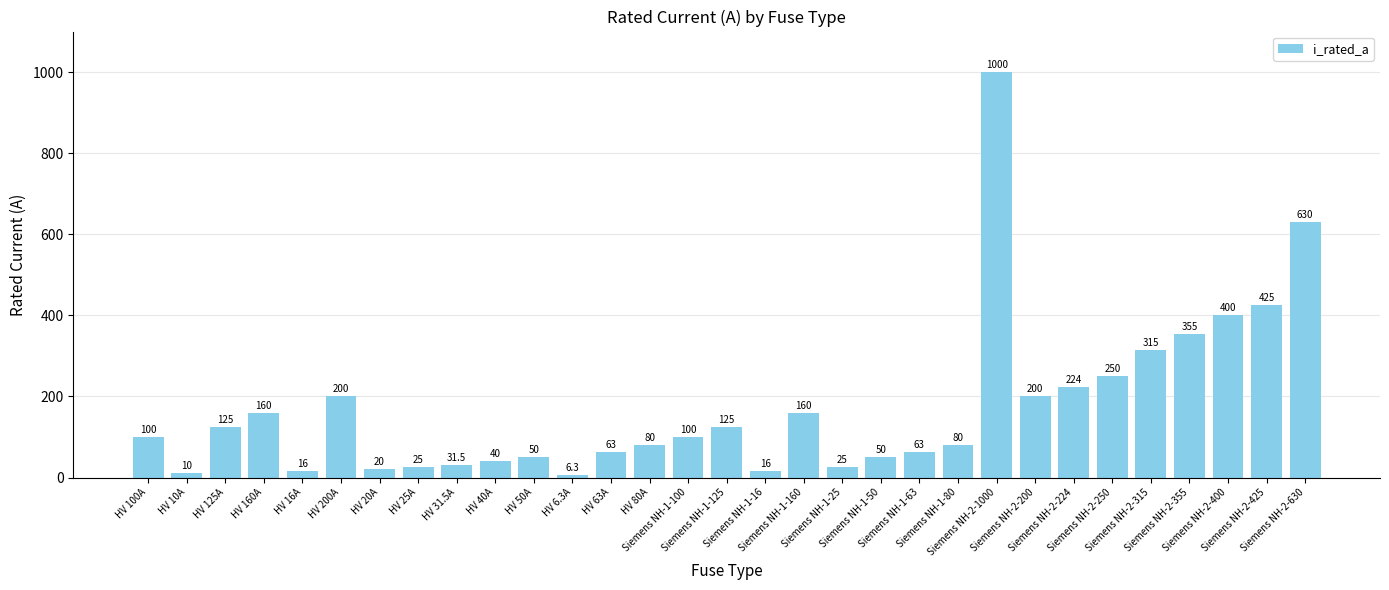

What is the value of the 2nd bar from the left?

10.0